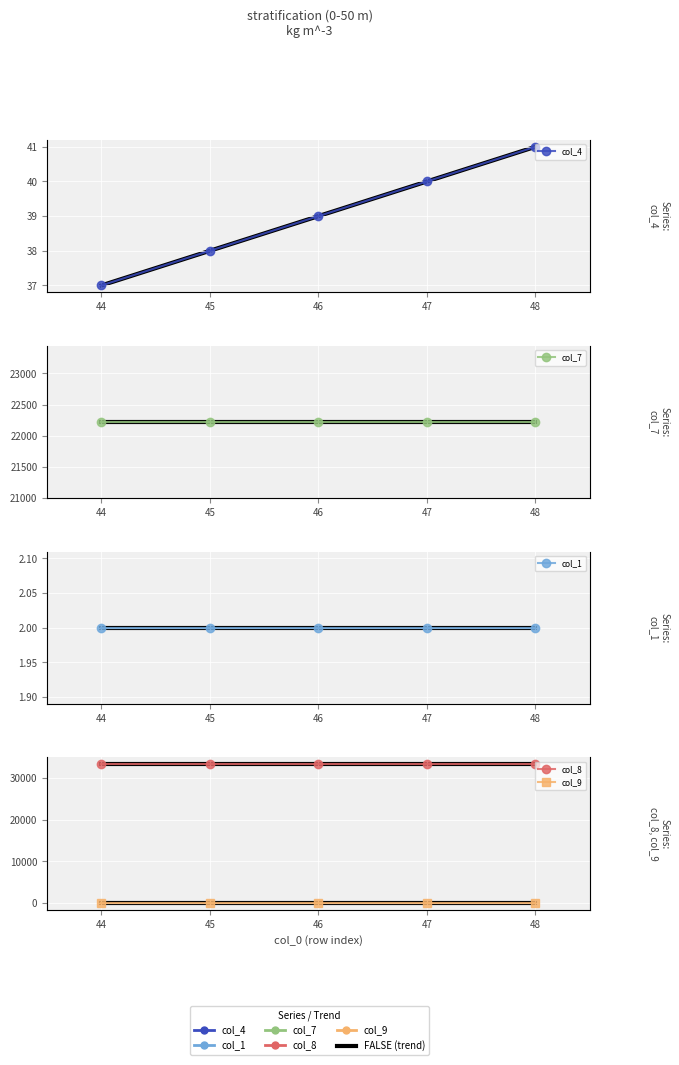

At which category is the sum across all series the highest?

48